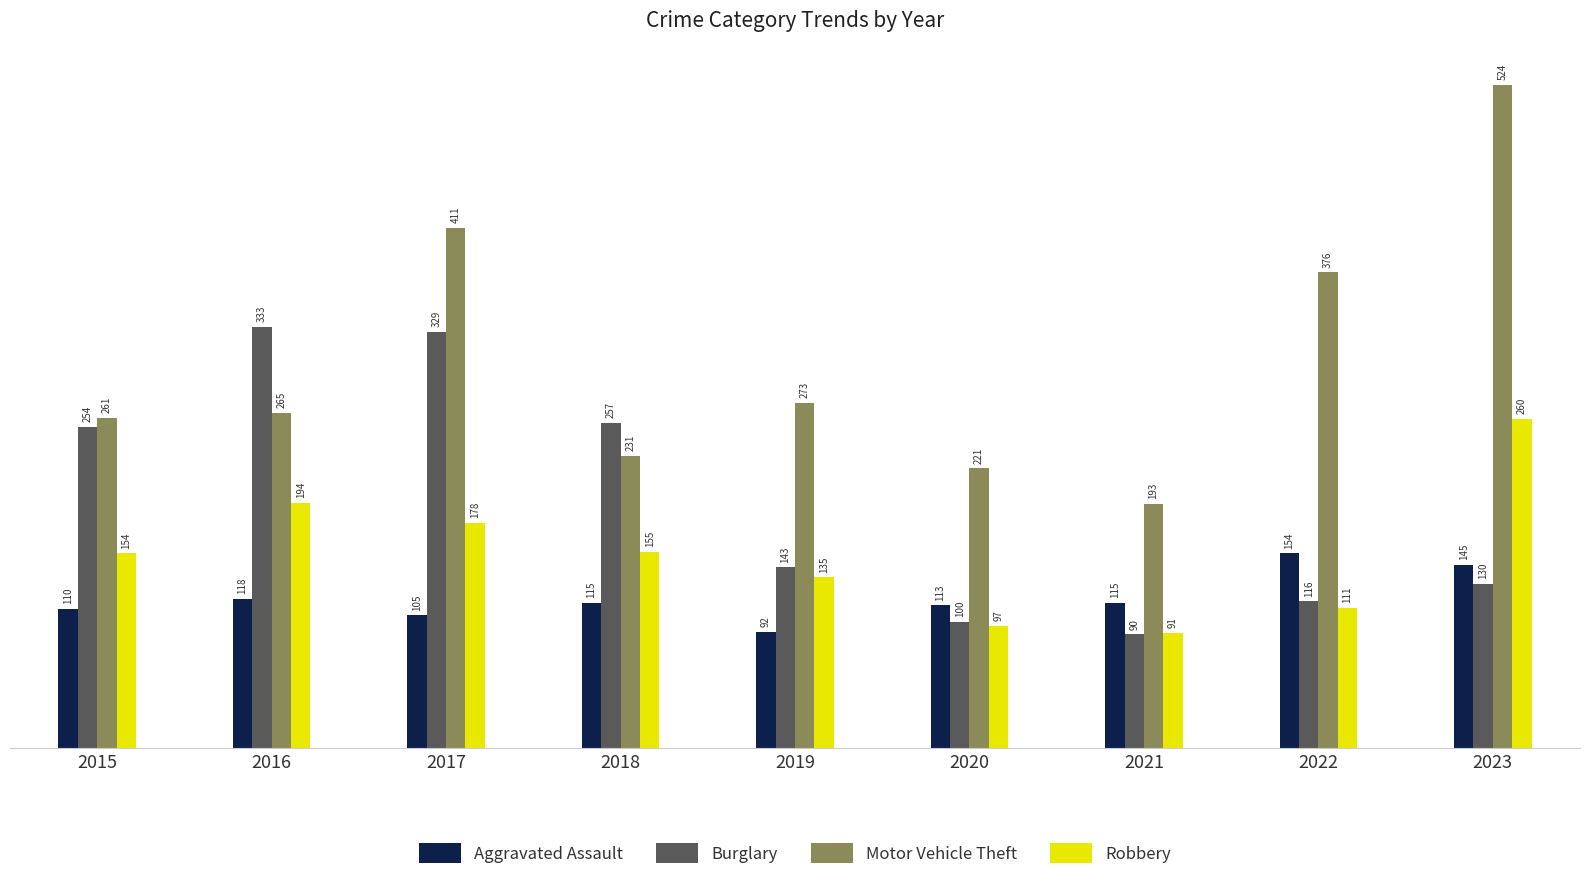

Which series changed the most between 2021 and 2023?

Motor Vehicle Theft